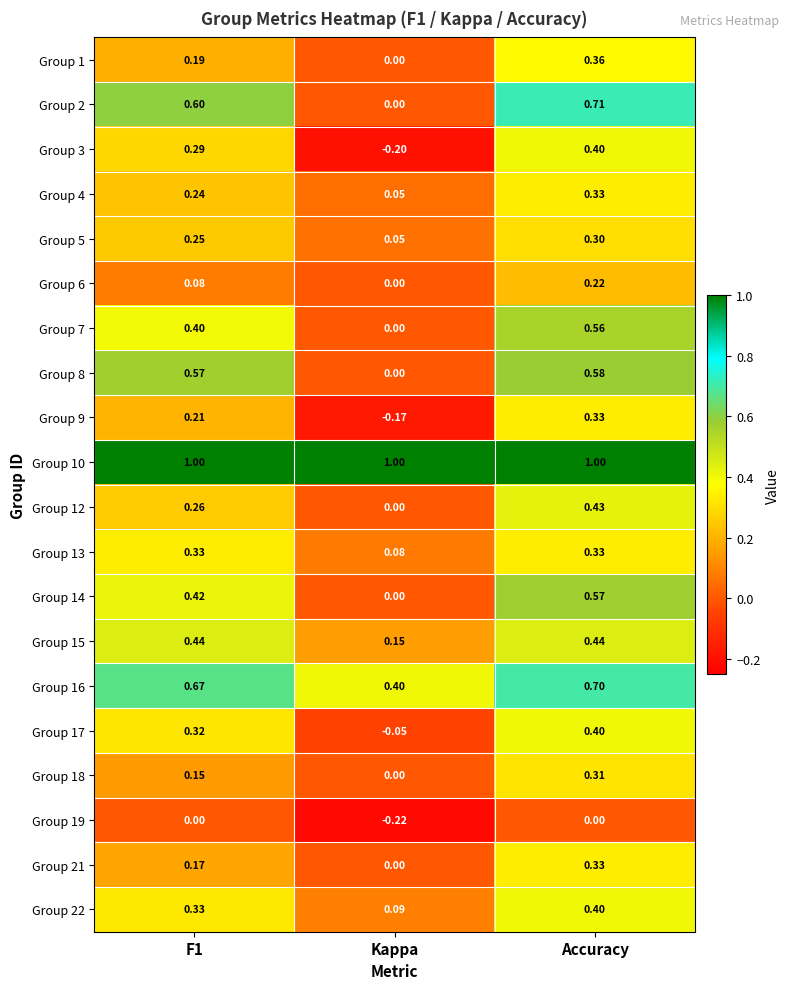

Where is Group 18 nearest to the value 0?

Kappa